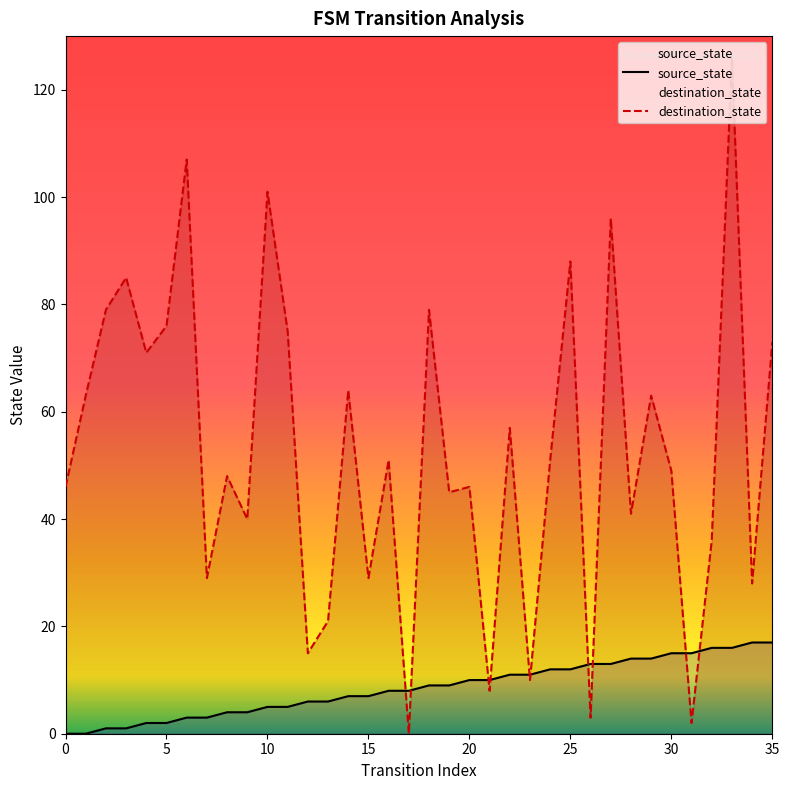

True or false: source_state has more than 1 points higher than both neighbors.

False